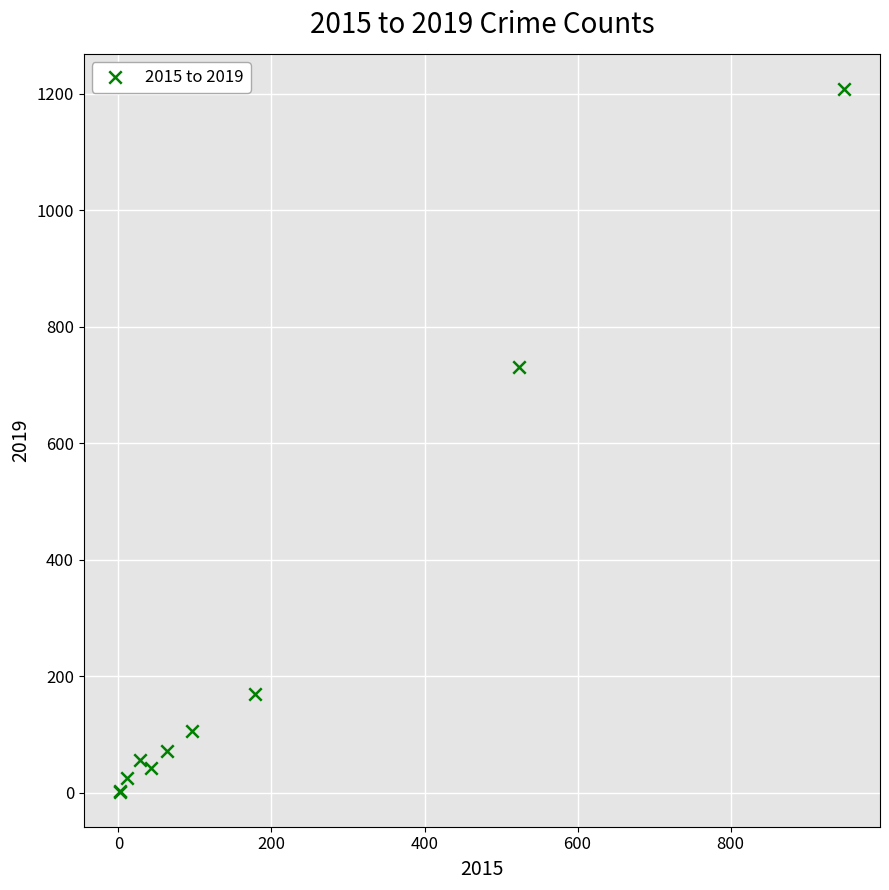

What Y value in the scatter plot is closest to 605?

731